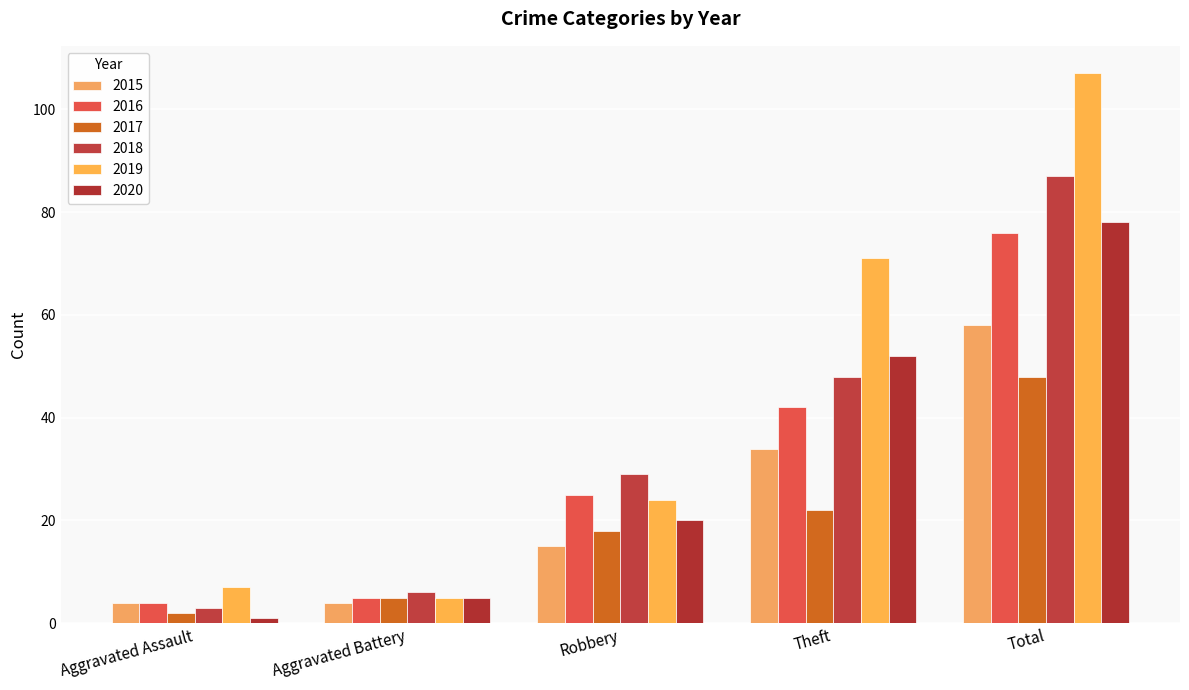

Which series has the largest total across all categories?

2019